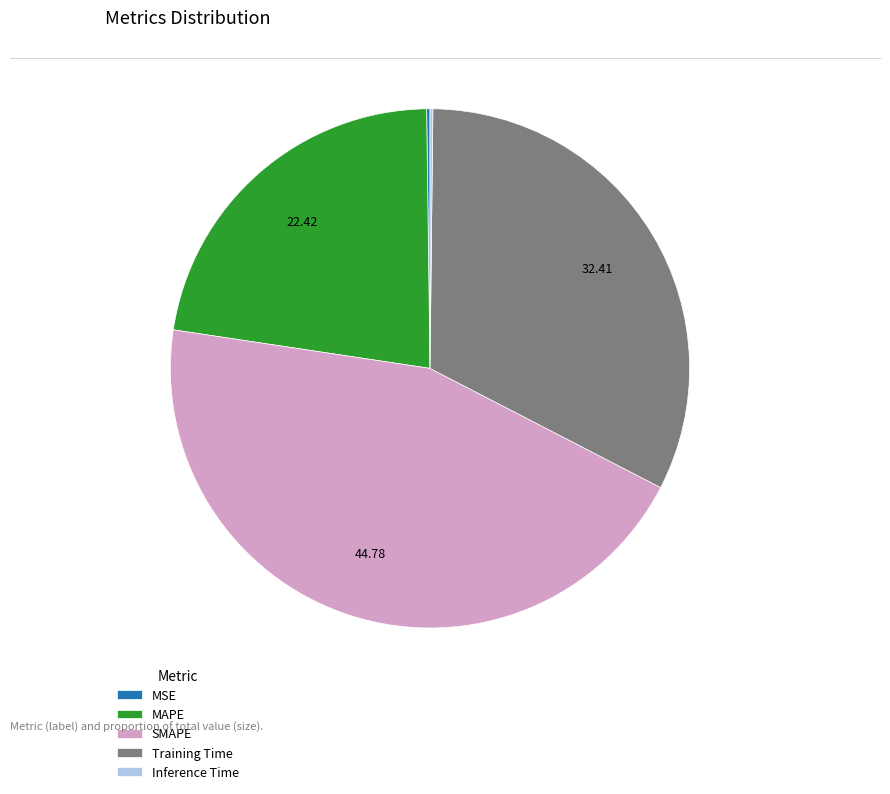

Which category has the biggest portion of the pie?

SMAPE